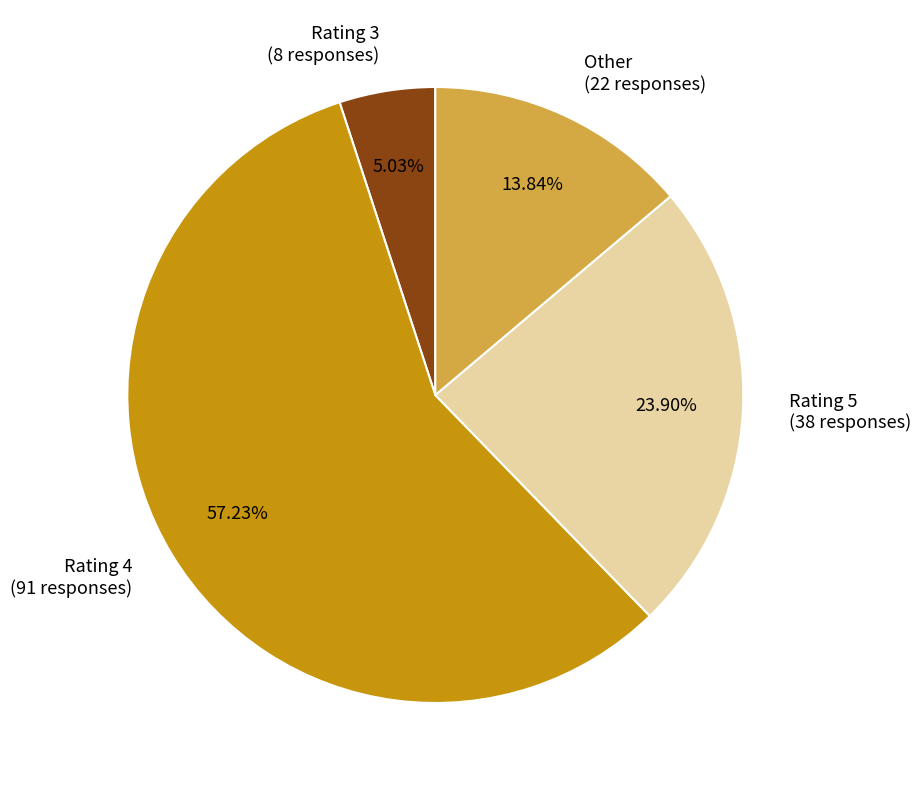

Combined, do Rating 3 (8 responses) and Rating 5 (38 responses) account for over 50%?

No